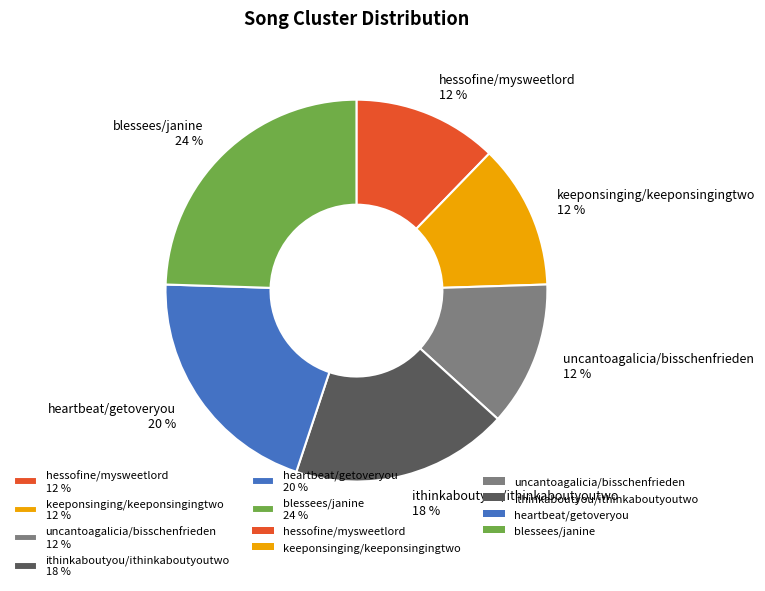

Is it true that keeponsinging/keeponsingingtwo 12 % is 17% of the pie?

False